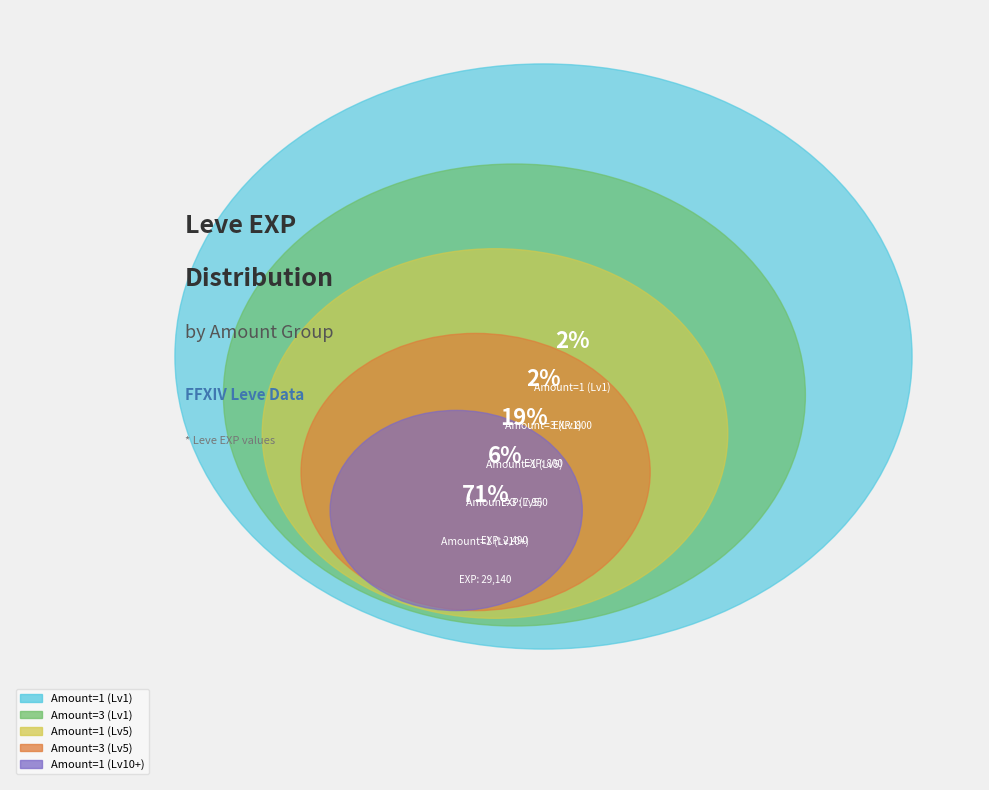

Does 1 represent more than half of the total?

No